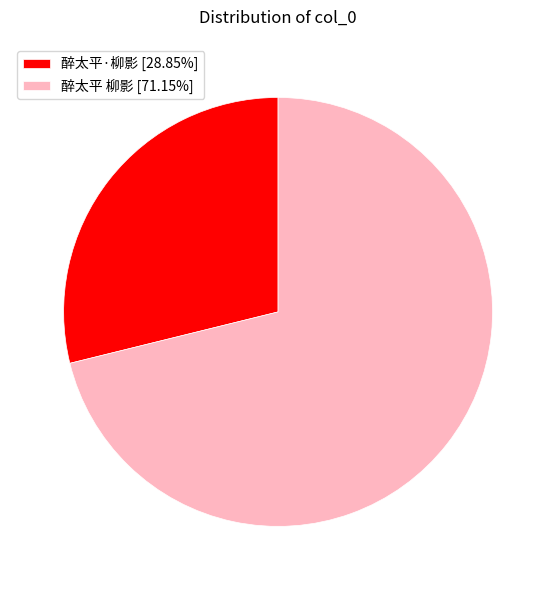

Rank the categories by value from lowest to highest.

醉太平·柳影, 醉太平 柳影